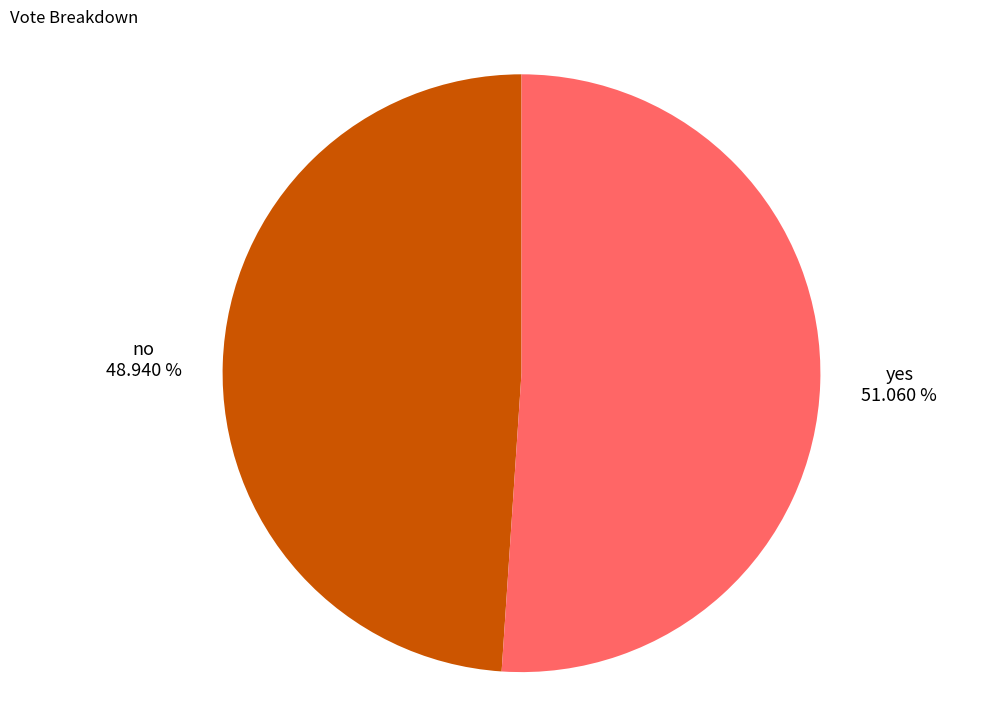

To the nearest percent, what is the average slice percentage?

50%